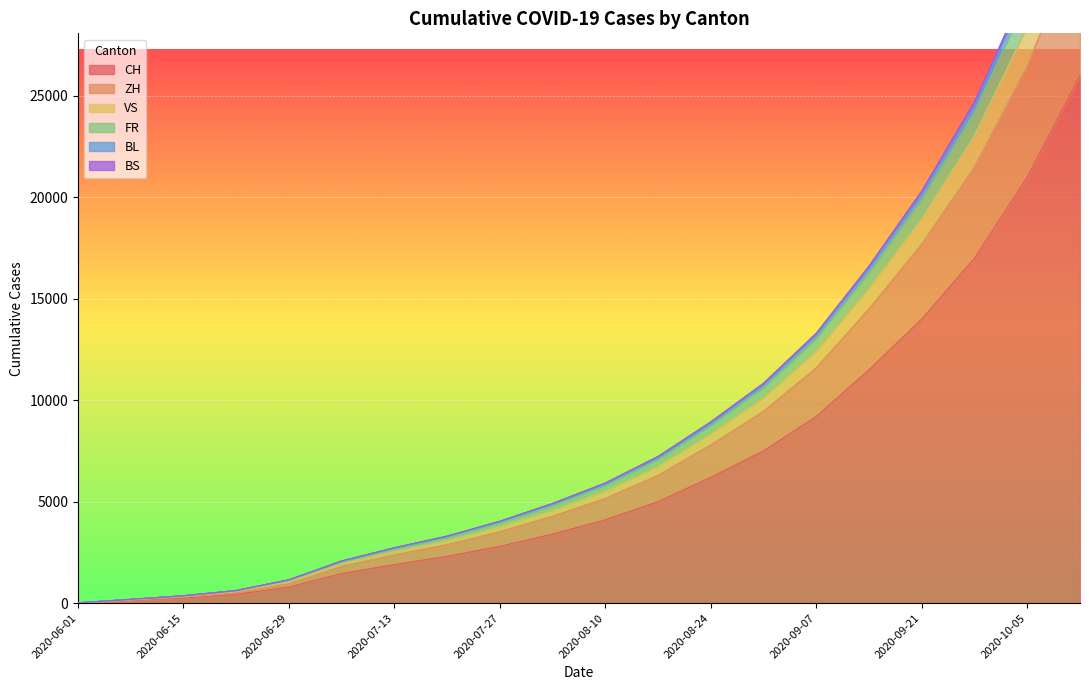

What is the sum of the CH values at 2020-07-20 and 2020-07-13?

4200